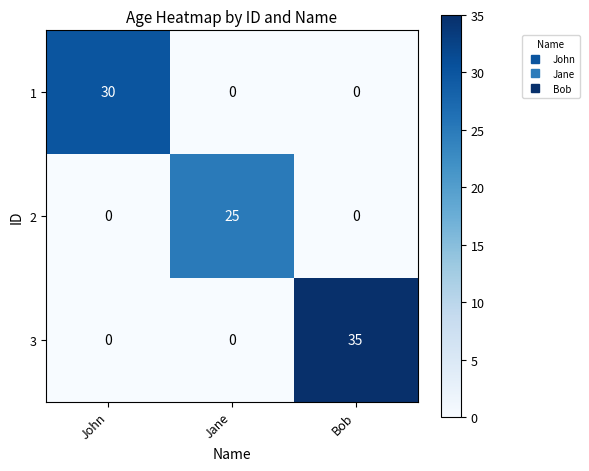

What is the maximum value shown in the chart?

35